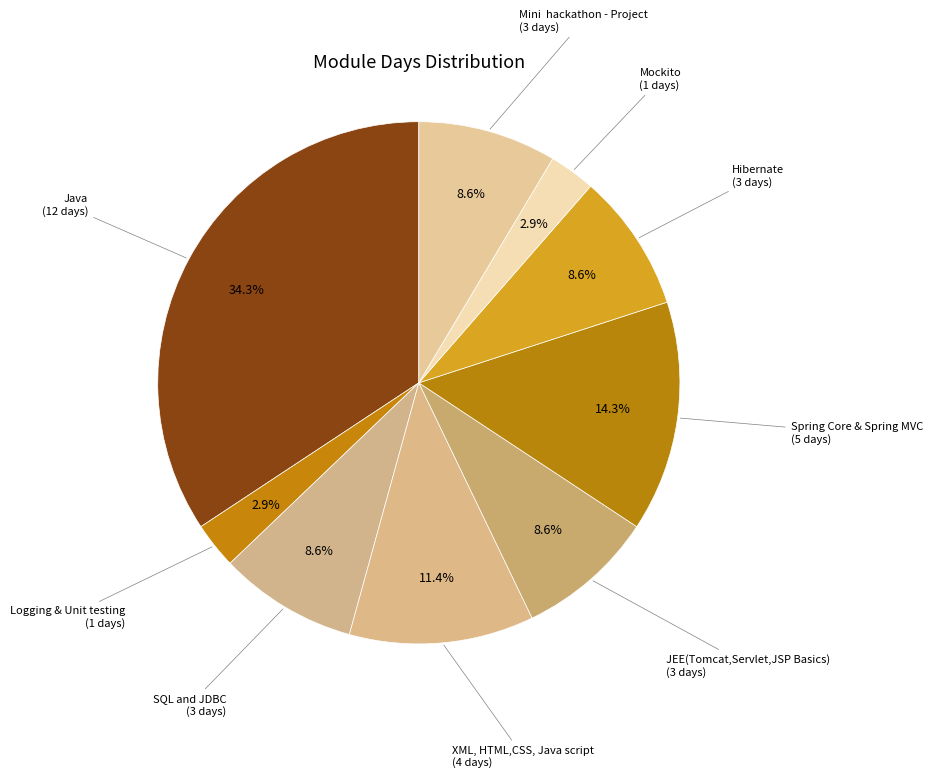

Count the number of slices in the pie.

9